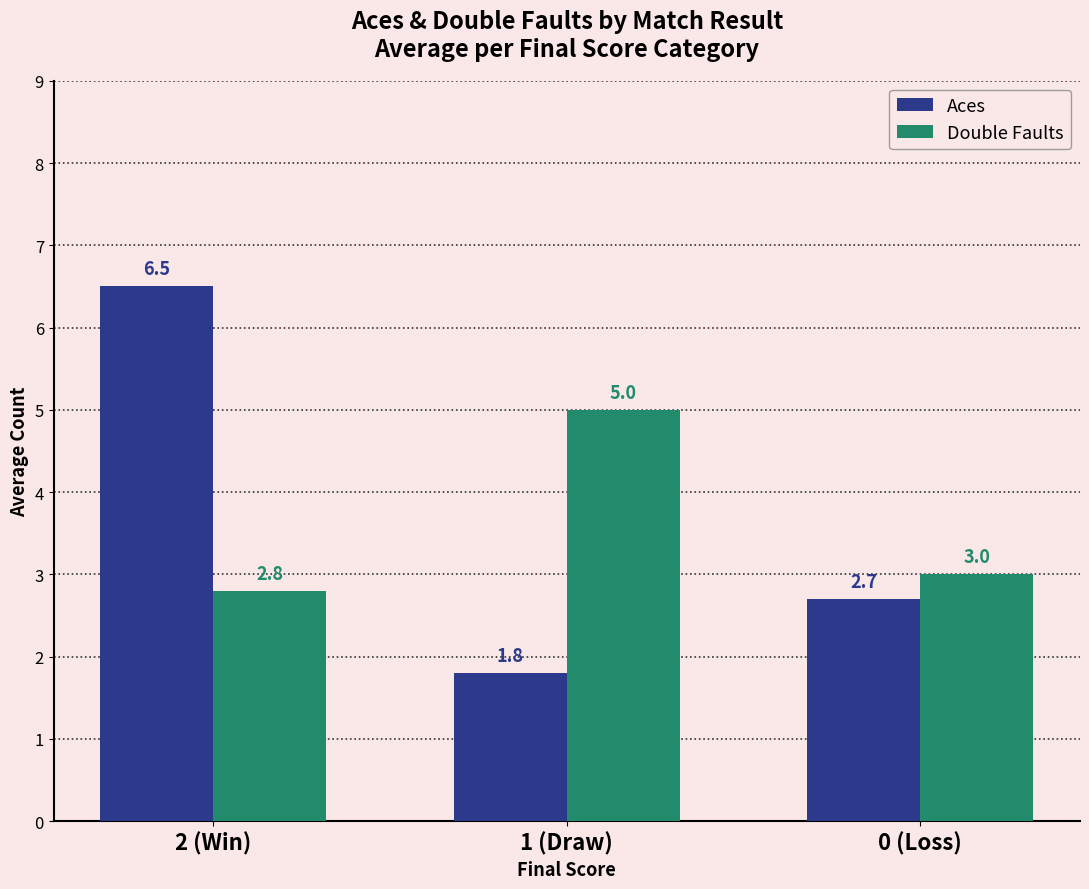

Which series changed the most between 1 (Draw) and 0 (Loss)?

Double Faults